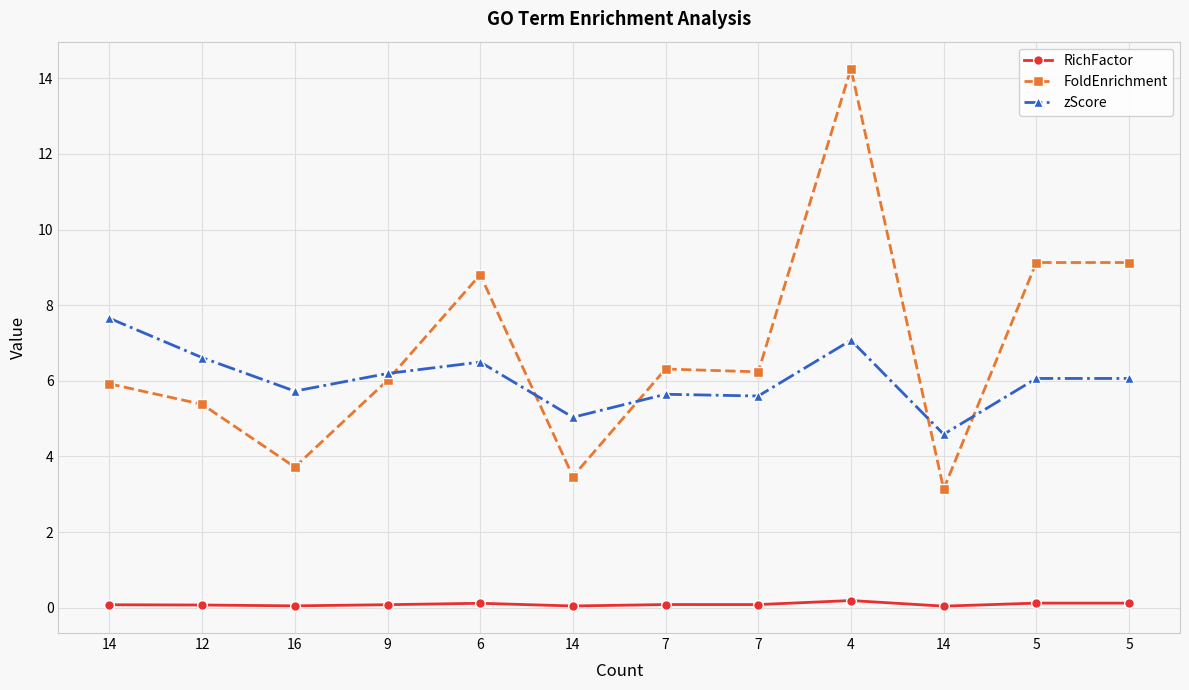

At which category does the chart reach its peak across all series?

4